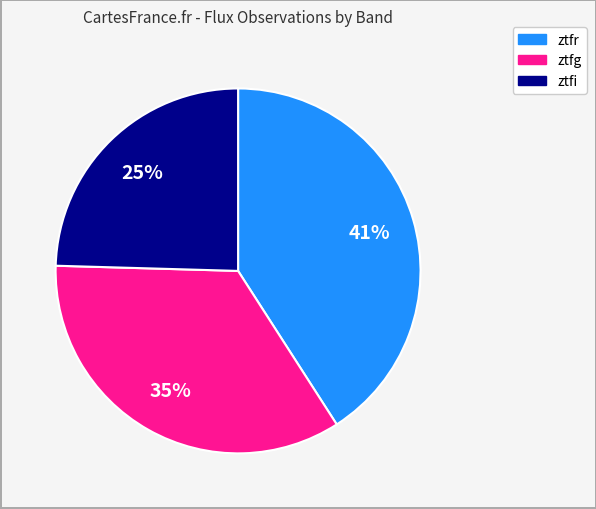

Which has a higher value, ztfi or ztfg?

ztfg